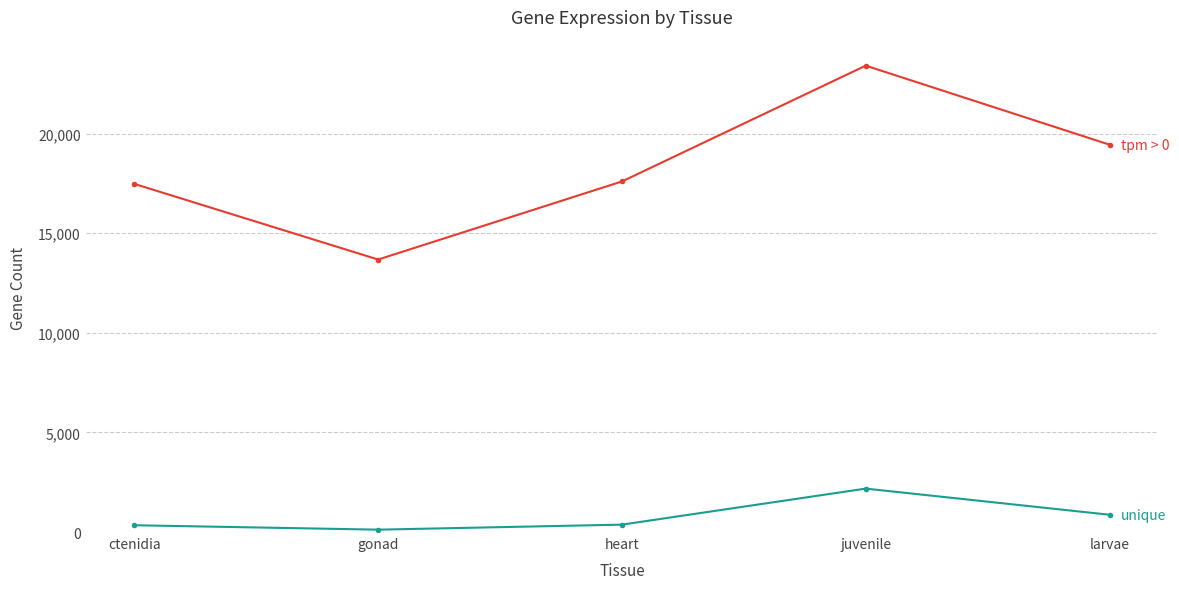

What is the label of the 3rd point from the right?

heart